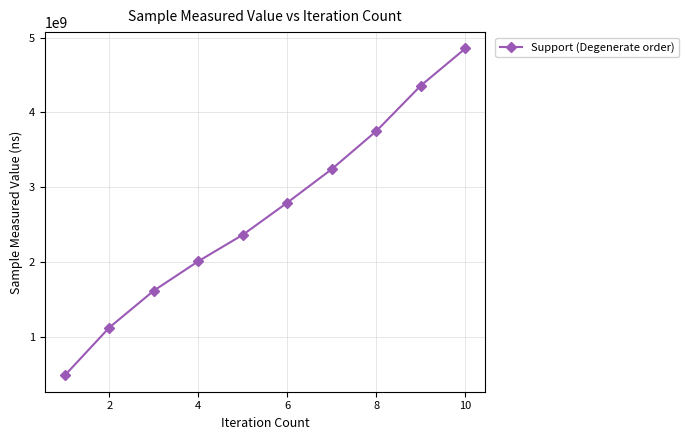

What is the difference between the maximum and minimum values?

4375115713